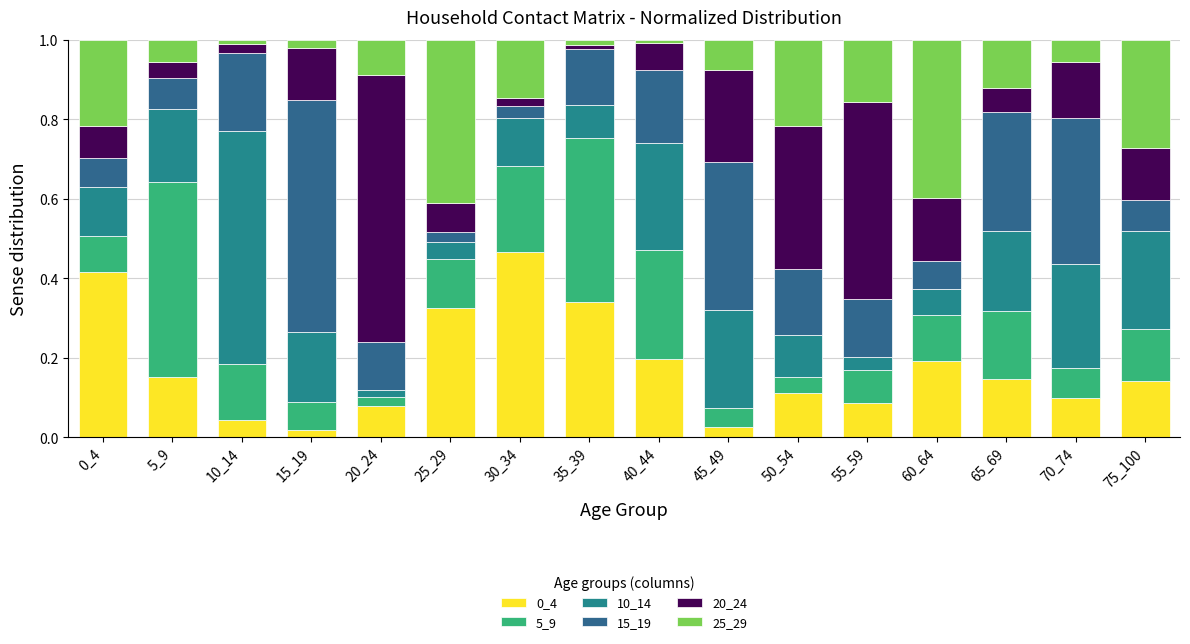

Is it true that 5_9 equals 0.1 at 0_4?

True